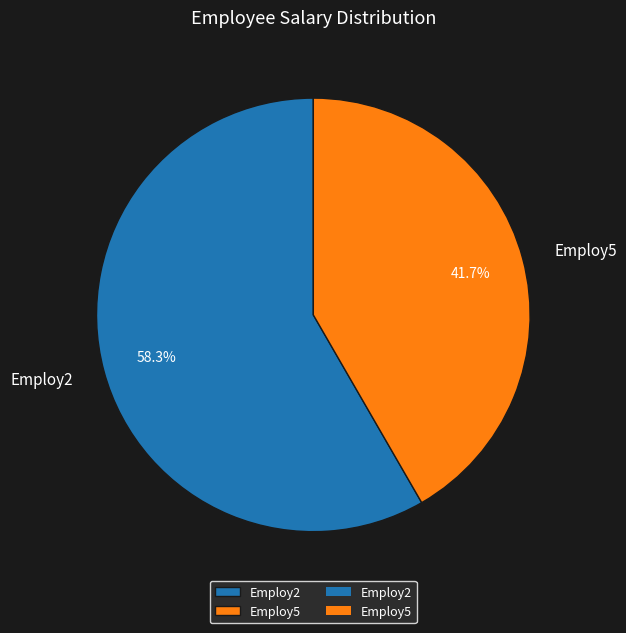

What percentage is NOT represented by Employ2?

41.7%